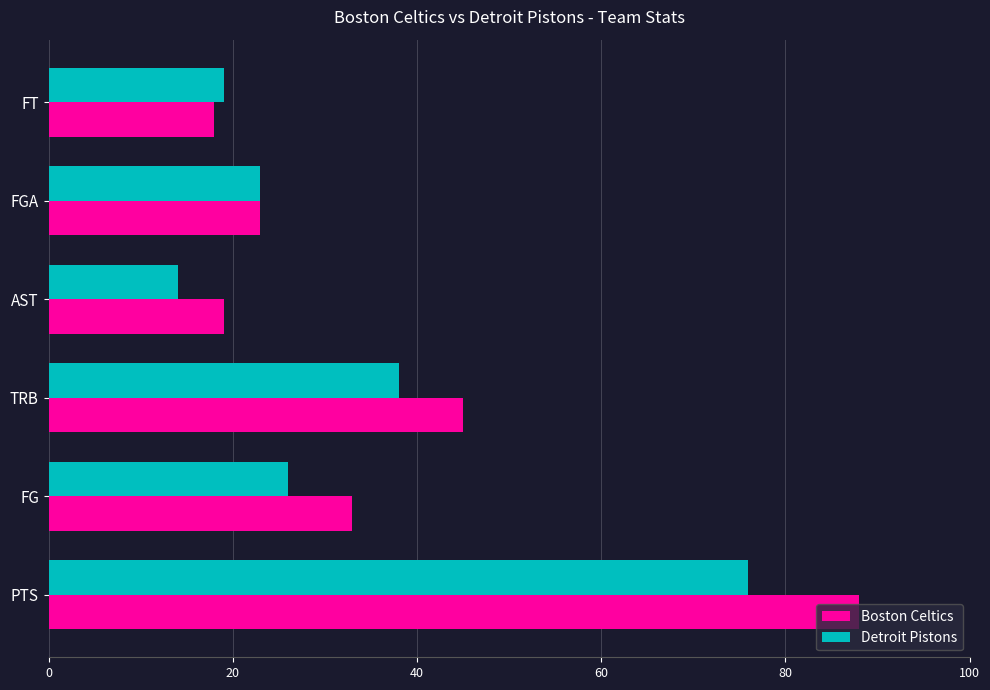

True or false: Detroit Pistons has a value of 14 at AST.

True